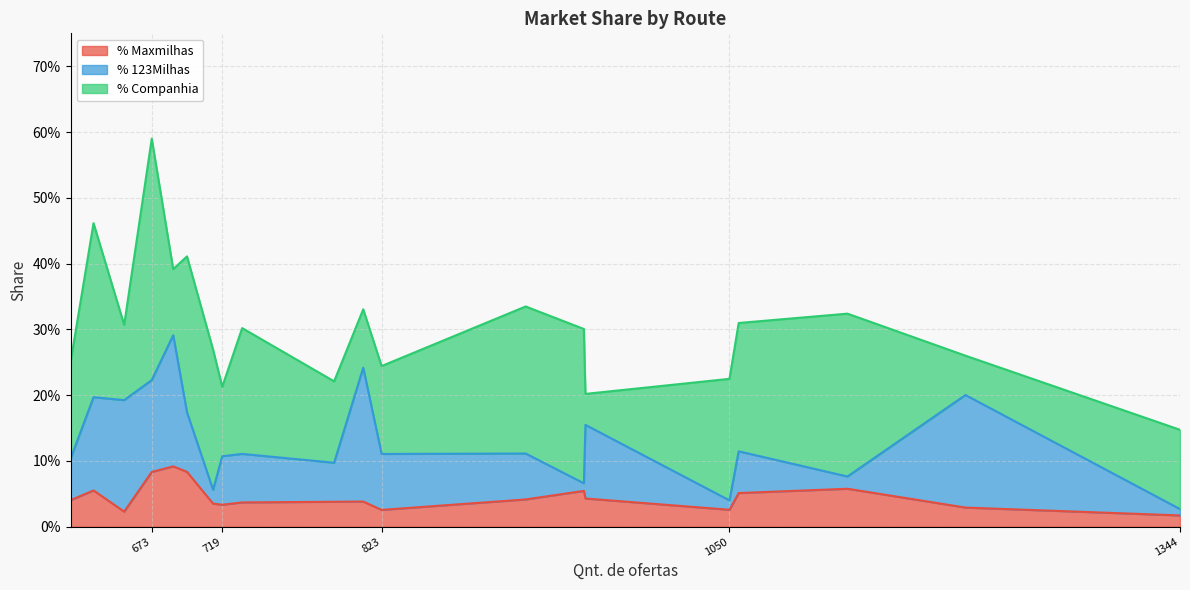

The value of % Companhia at SAO-FOR is 0.1. True or false?

False